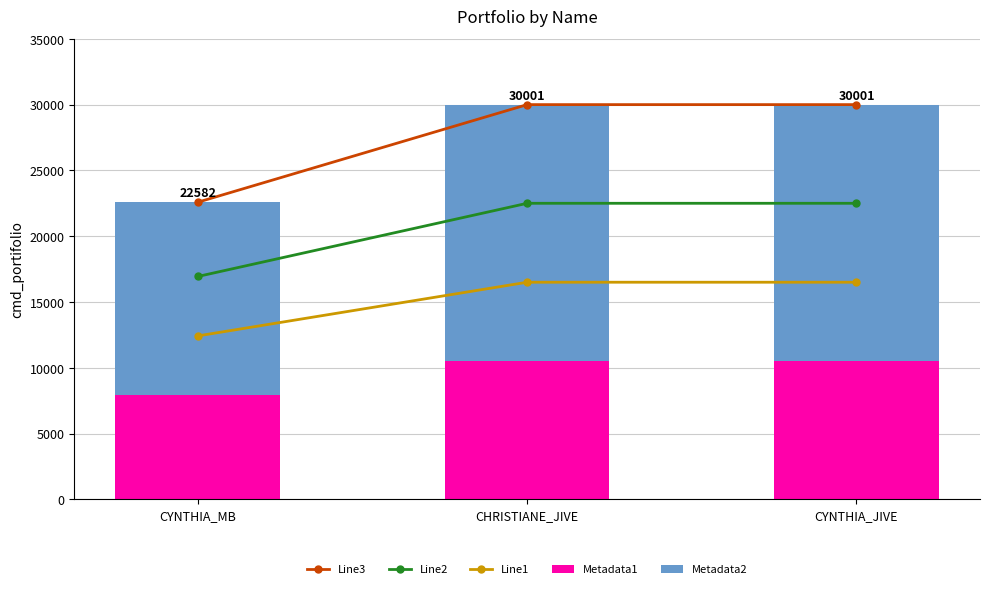

What is the difference between the maximum and minimum values in the Line2 series?

5564.2